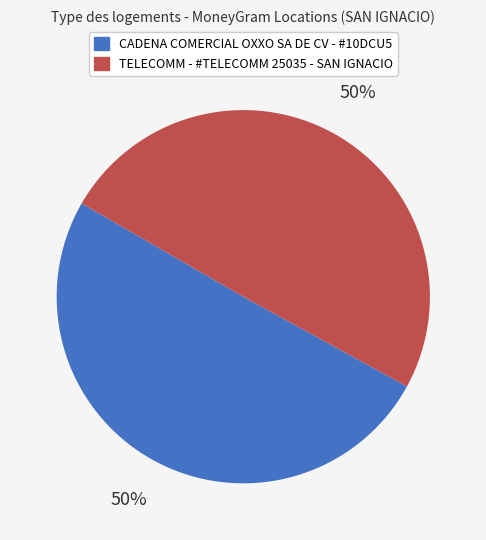

What is the ratio of the value at TELECOMM - #TELECOMM 25035 - SAN IGNACIO to the value at CADENA COMERCIAL OXXO SA DE CV - #10DCU5?

1.0